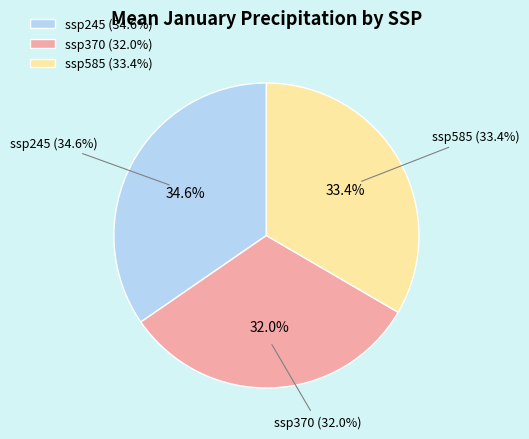

How many slices are in this pie chart?

3